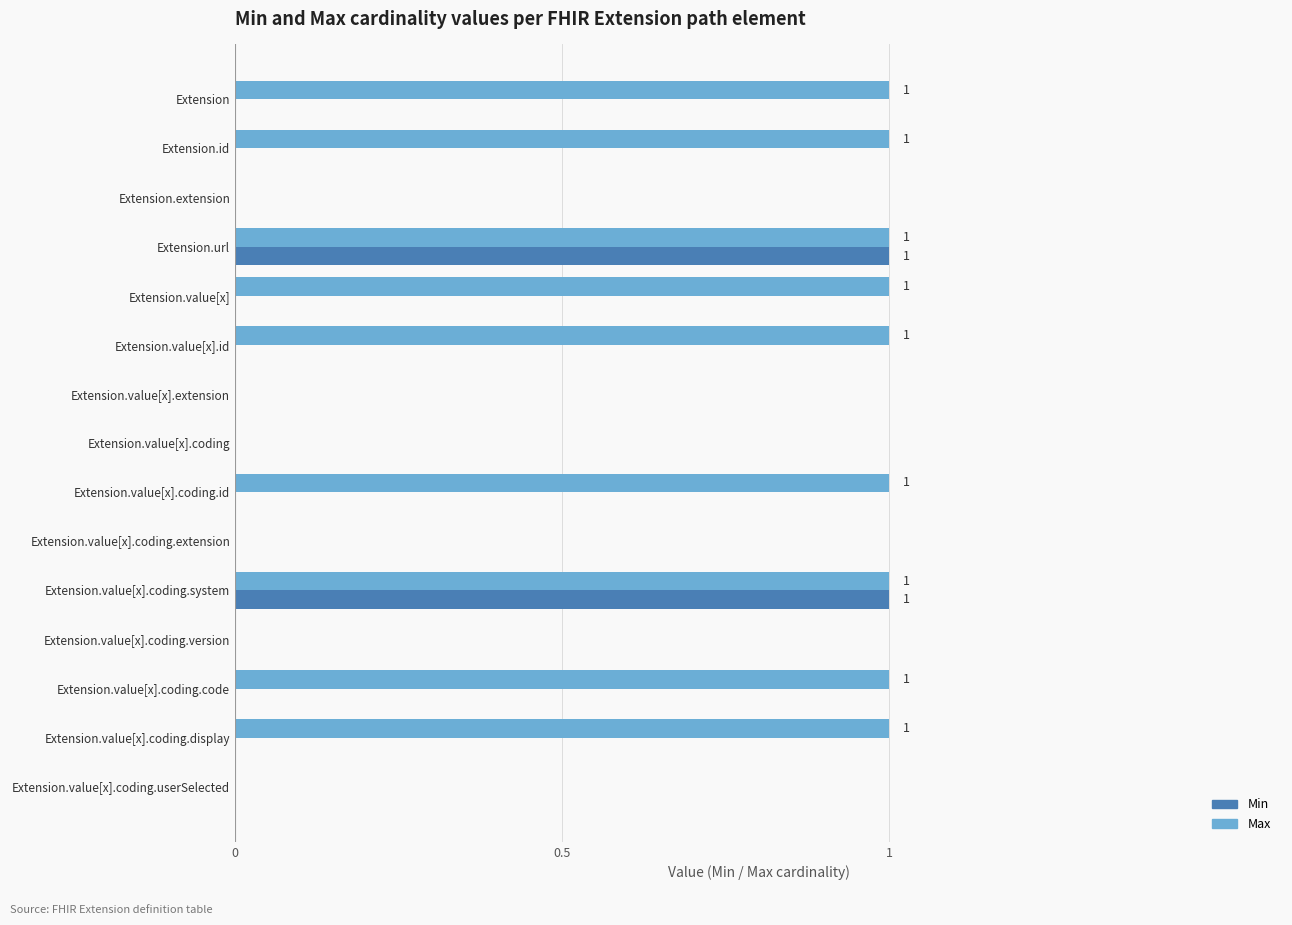

The value of Max at Extension.value[x].coding is 0. True or false?

True